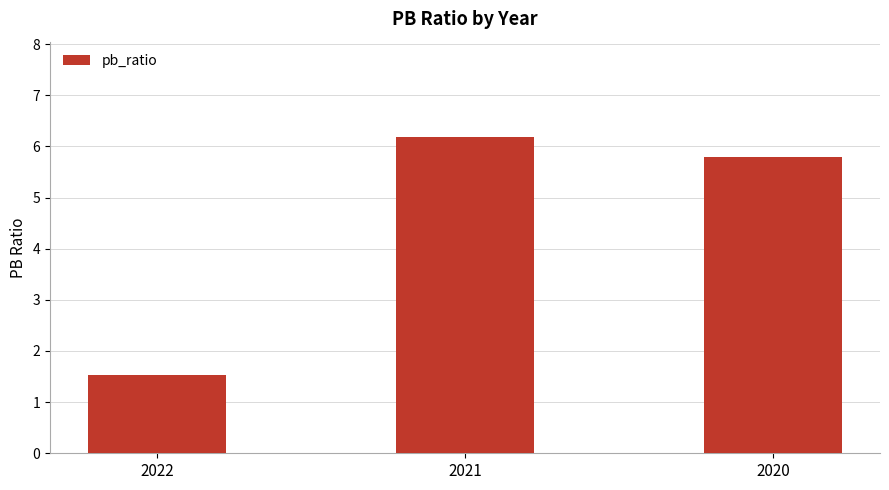

Reading left to right, what are all the values shown in this chart?

2022=1.5	2021=6.2	2020=5.8